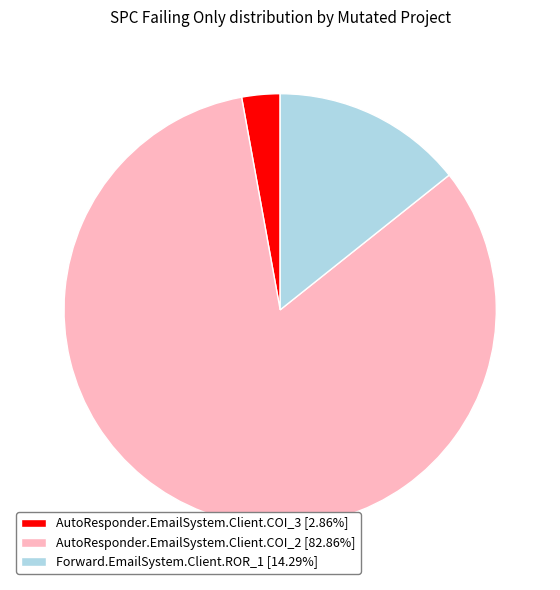

Rank the categories by value from highest to lowest.

AutoResponder.EmailSystem.Client.COI_2, Forward.EmailSystem.Client.ROR_1, AutoResponder.EmailSystem.Client.COI_3